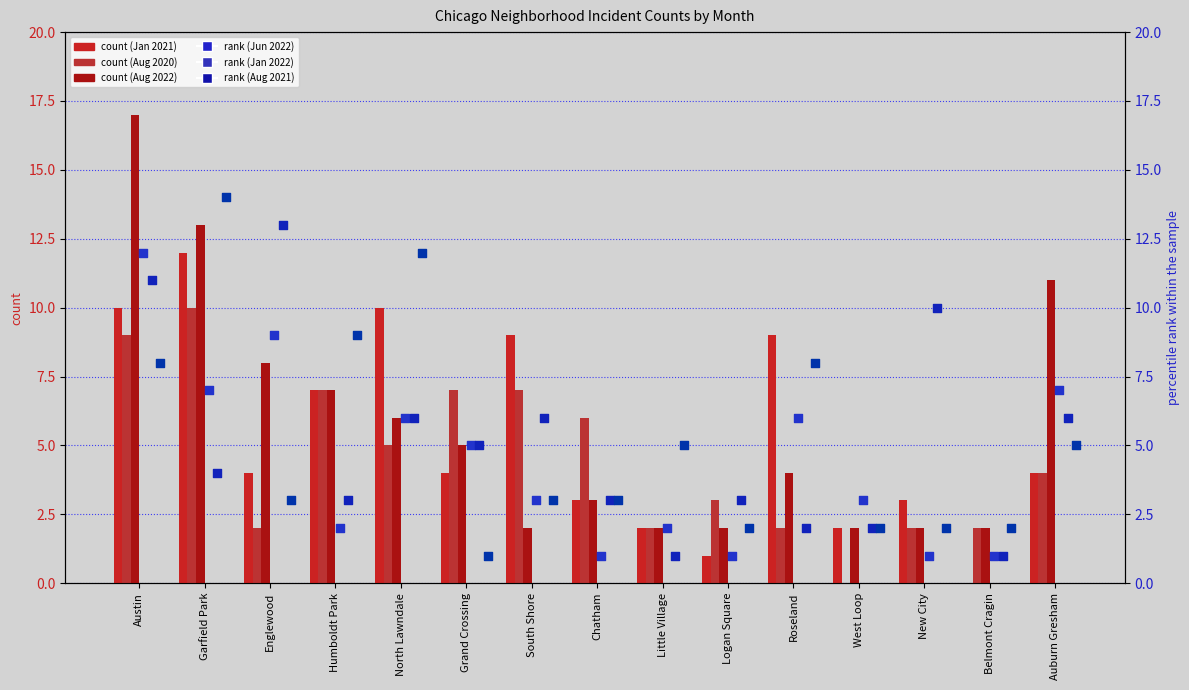

At which category is the sum across all series the highest?

Austin